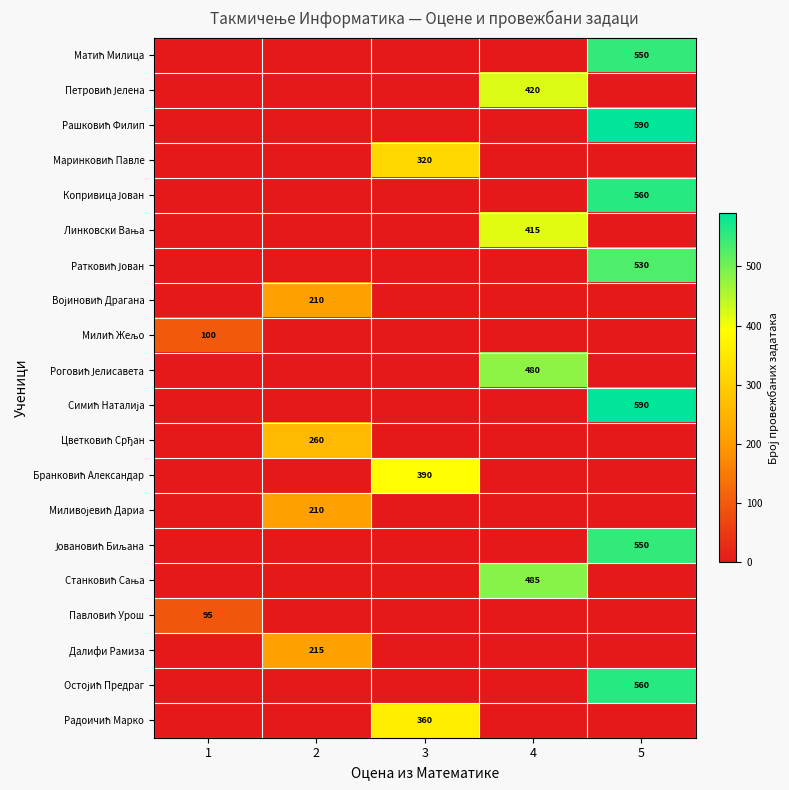

The Далифи Рамиза series shows 215 at 2. True or false?

True